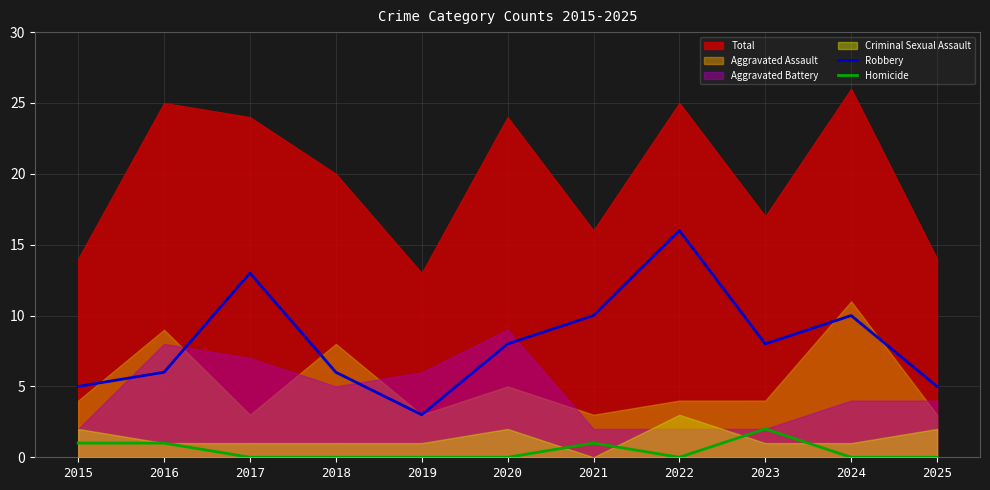

True or false: Homicide and Robbery cross at least once.

False